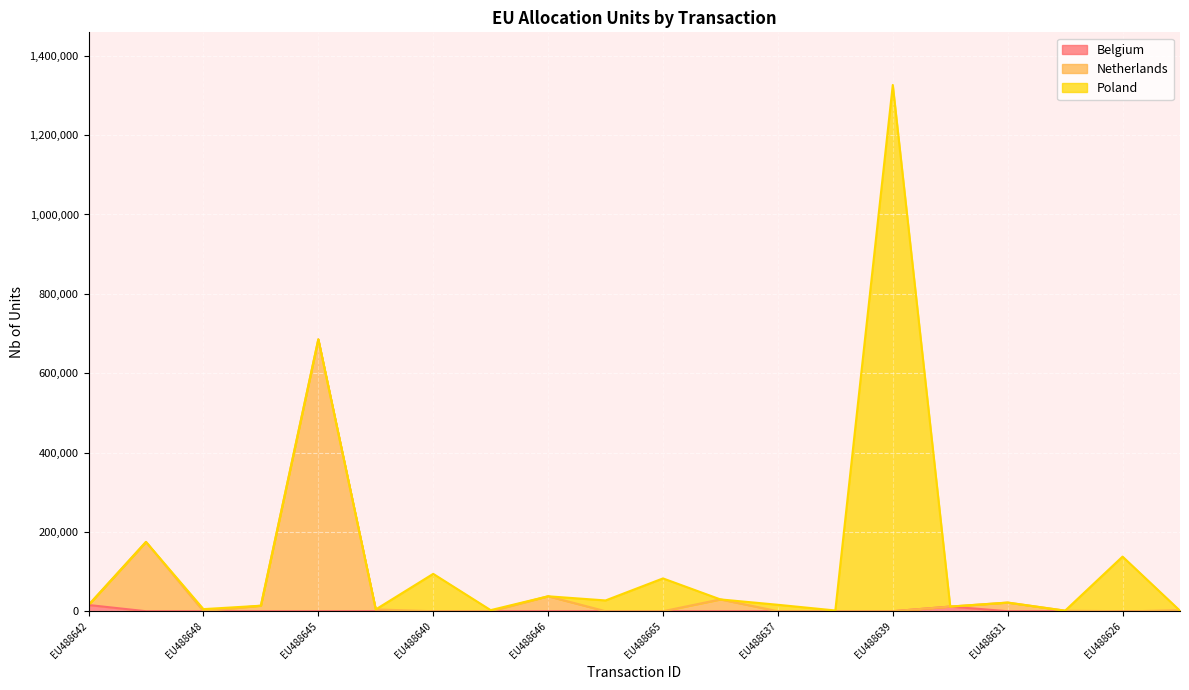

Reading right to left, list all the values displayed in this chart.

EU488625=1199	EU488626=137658	EU488624=1354	EU488631=21780	EU488621=11675	EU488639=1326524	EU488630=1860	EU488637=16203	EU488638=29724	EU488665=82690	EU488636=27159	EU488646=37627	EU488634=2711	EU488640=94164	EU488641=4504	EU488645=685373	EU488649=13883	EU488648=5265	EU488633=174678	EU488642=15649